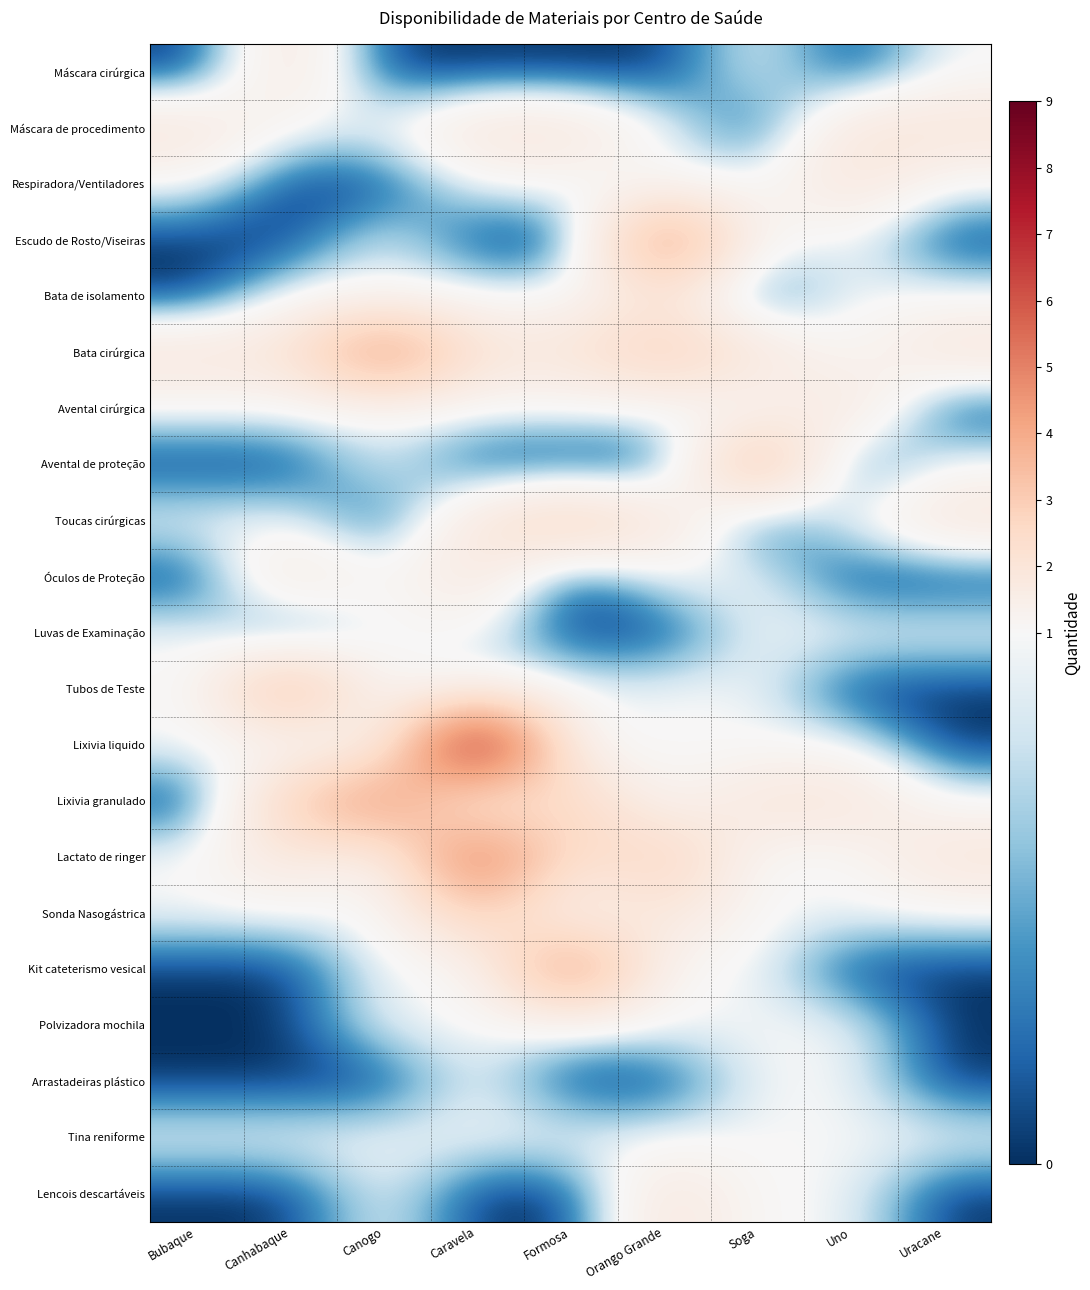

Count the number of categories in the chart.

9